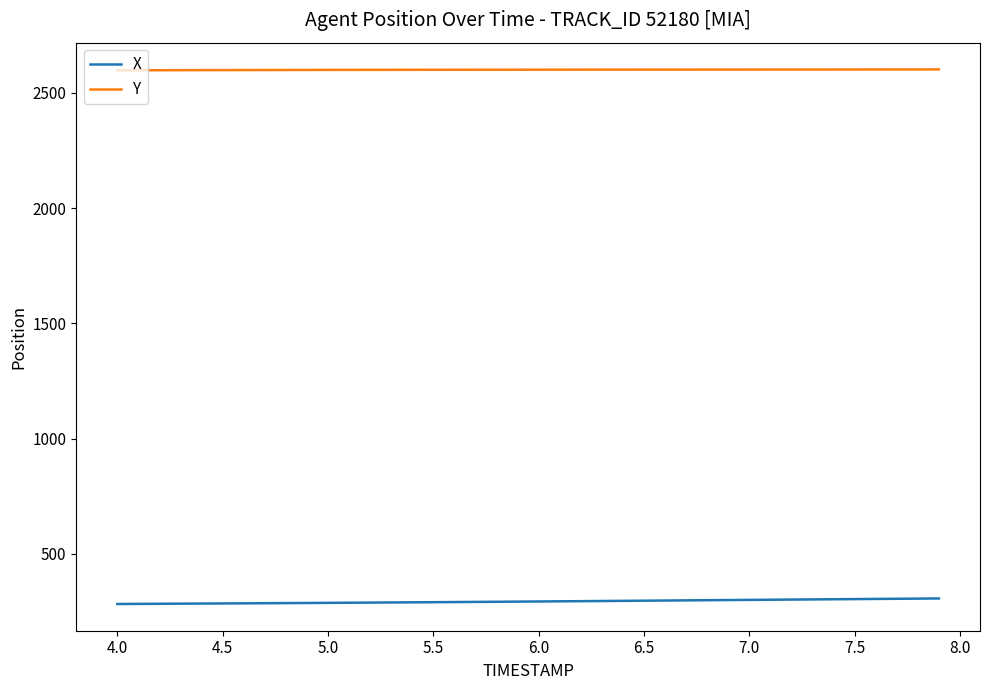

At how many categories does at least one series exceed 1829?

40